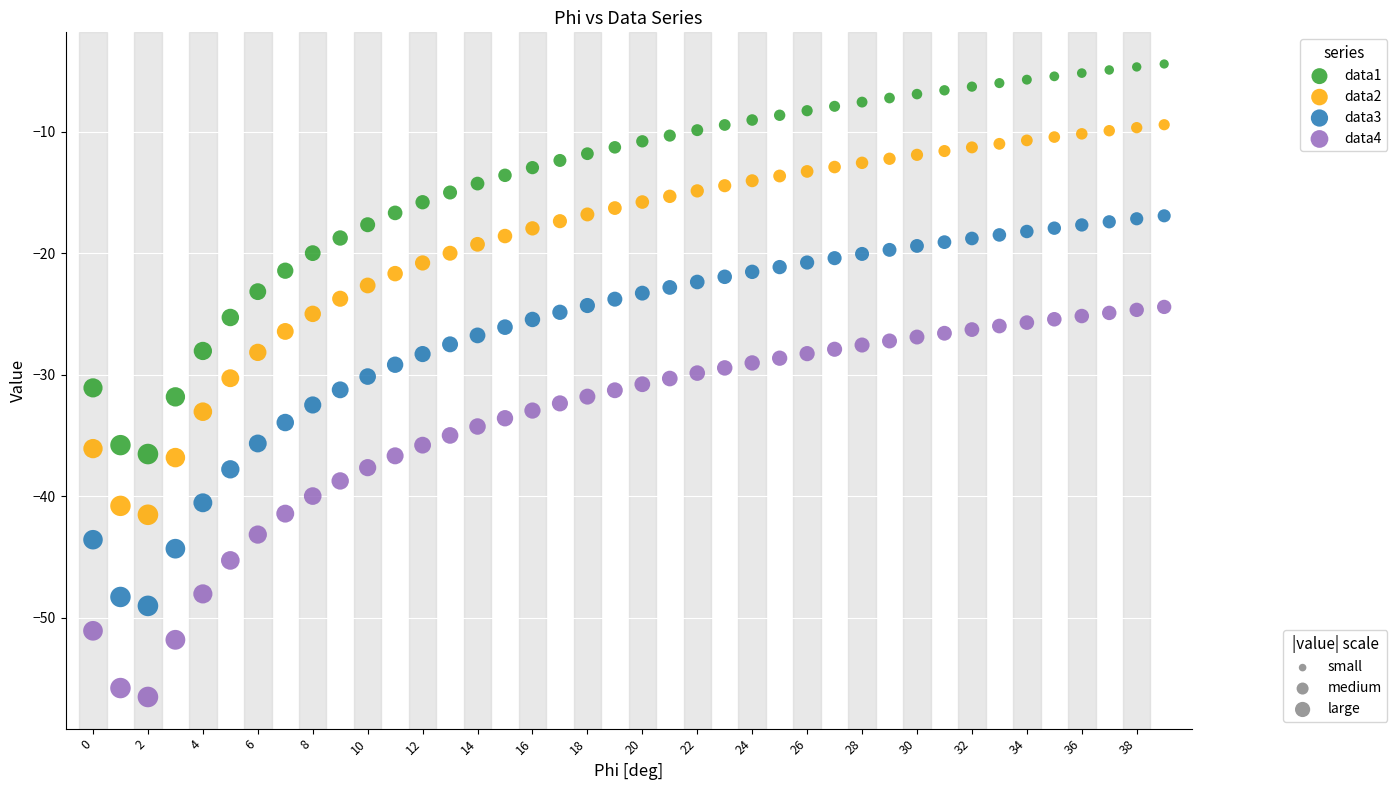

Across all data points, what is the range of Y values (max minus min)?

52.1